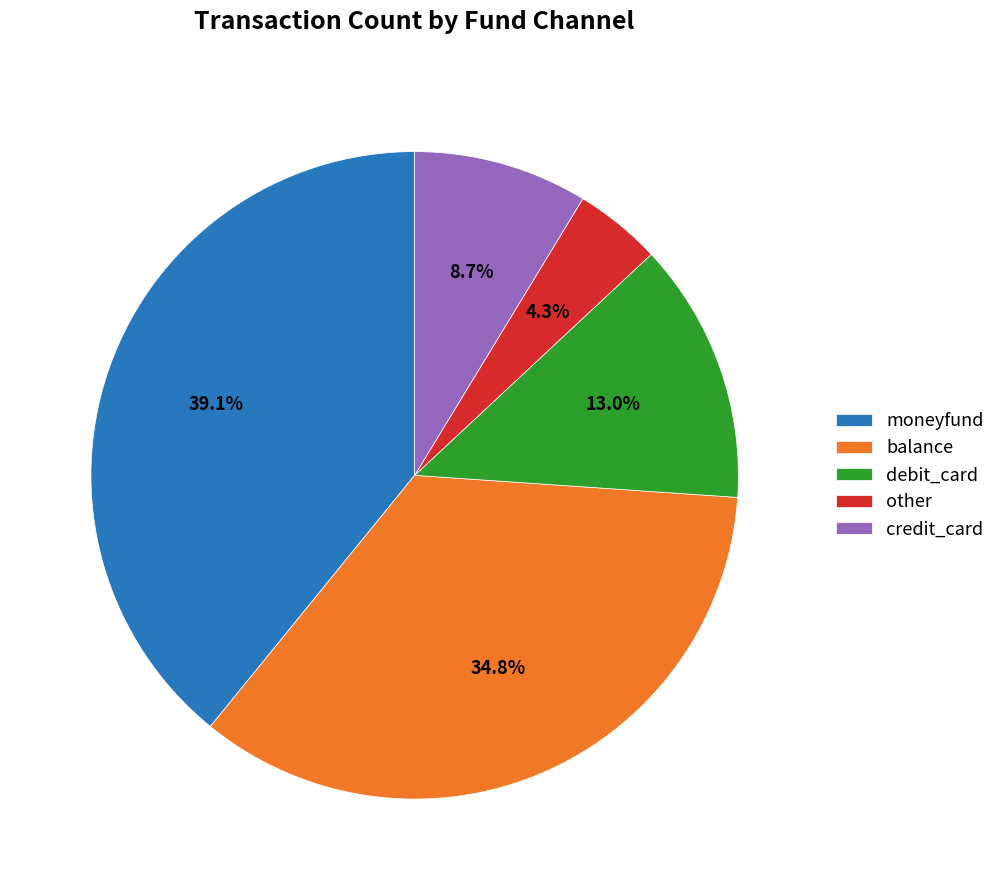

Combined, do other and moneyfund account for over 50%?

No